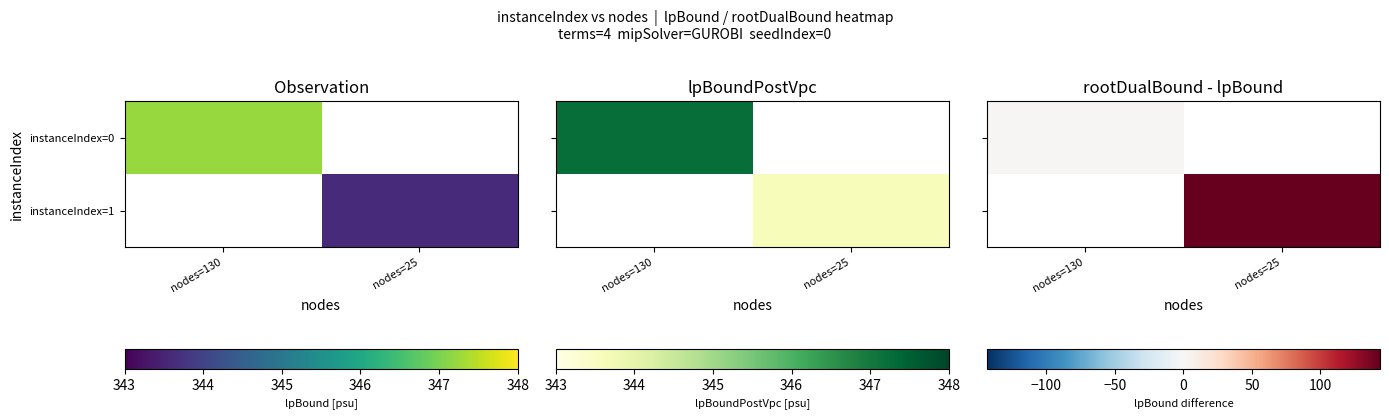

Which series has the largest range (max minus min)?

instanceIndex=0